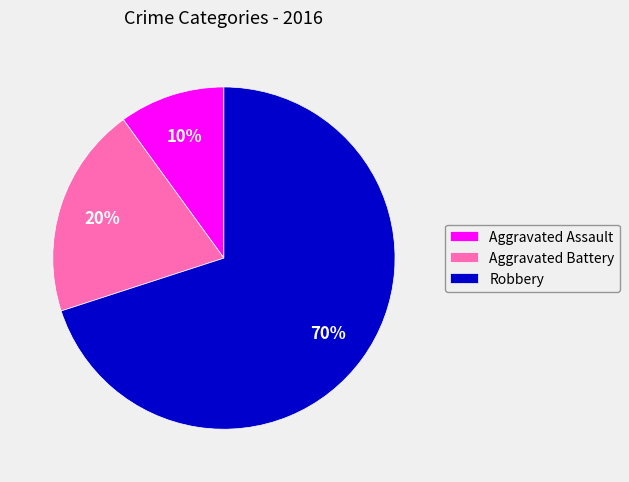

Which has a higher value, Robbery or Aggravated Battery?

Robbery